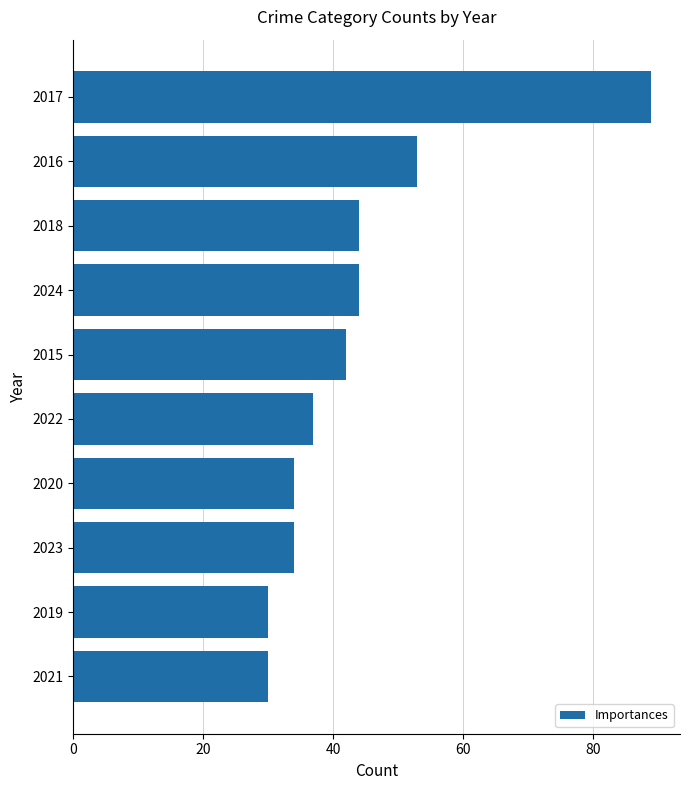

Which has a higher value, 2022 or 2019?

2022